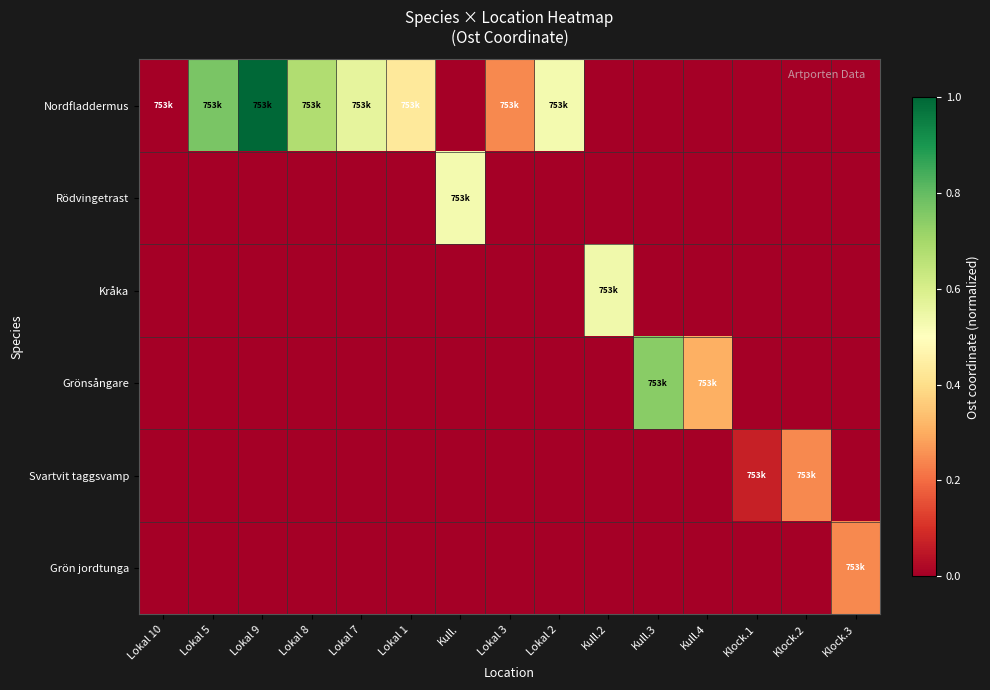

At Lokal 1, list the series in order from smallest to largest.

Rödvingetrast, Kråka, Grönsångare, Svartvit taggsvamp, Grön jordtunga, Nordfladdermus